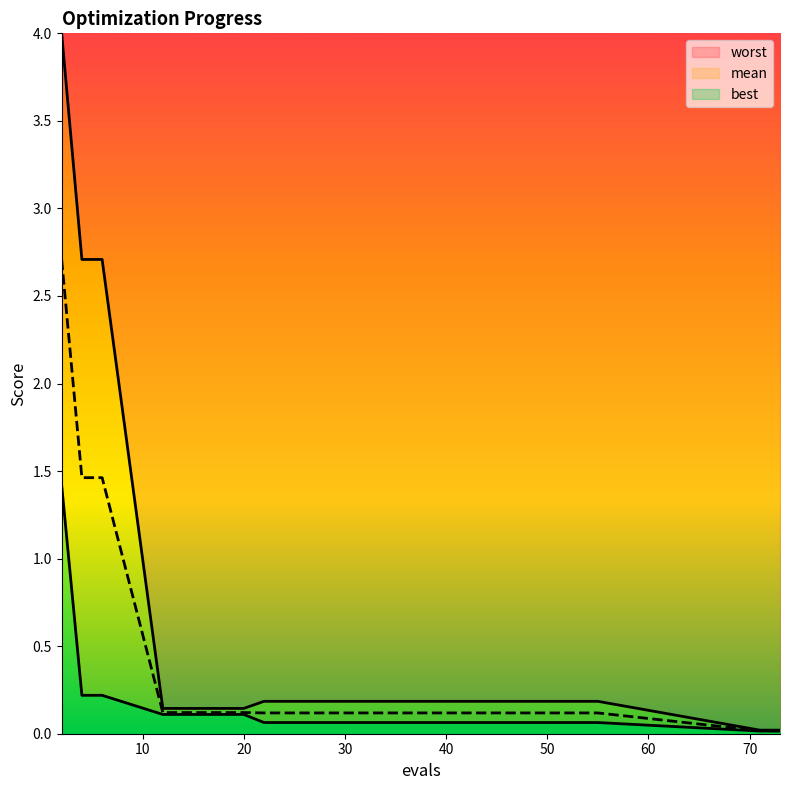

True or false: worst and mean cross at least once.

False